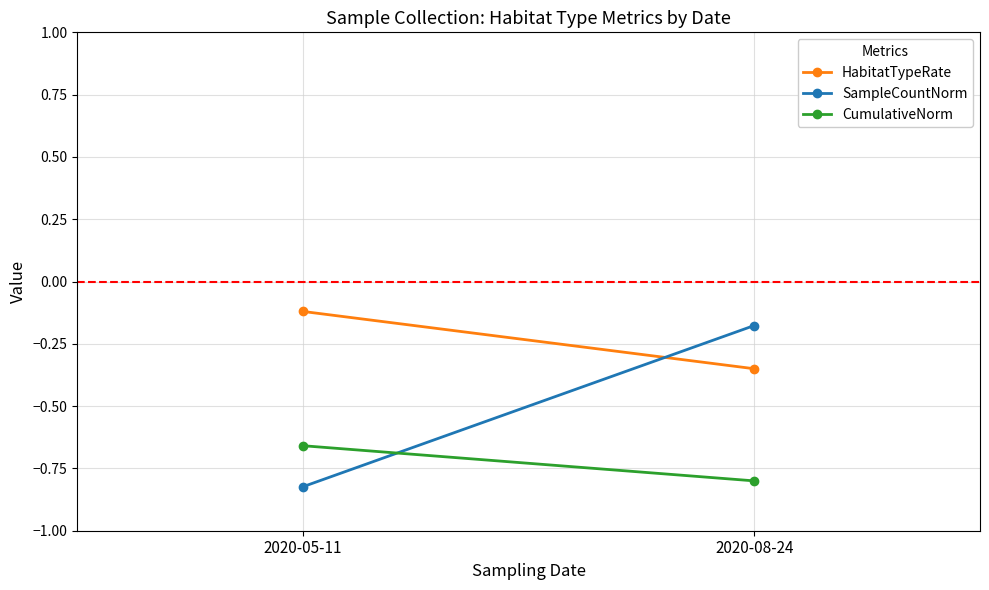

Is the value of SampleCountNorm at 2020-08-24 greater than the value of HabitatTypeRate at 2020-05-11?

No